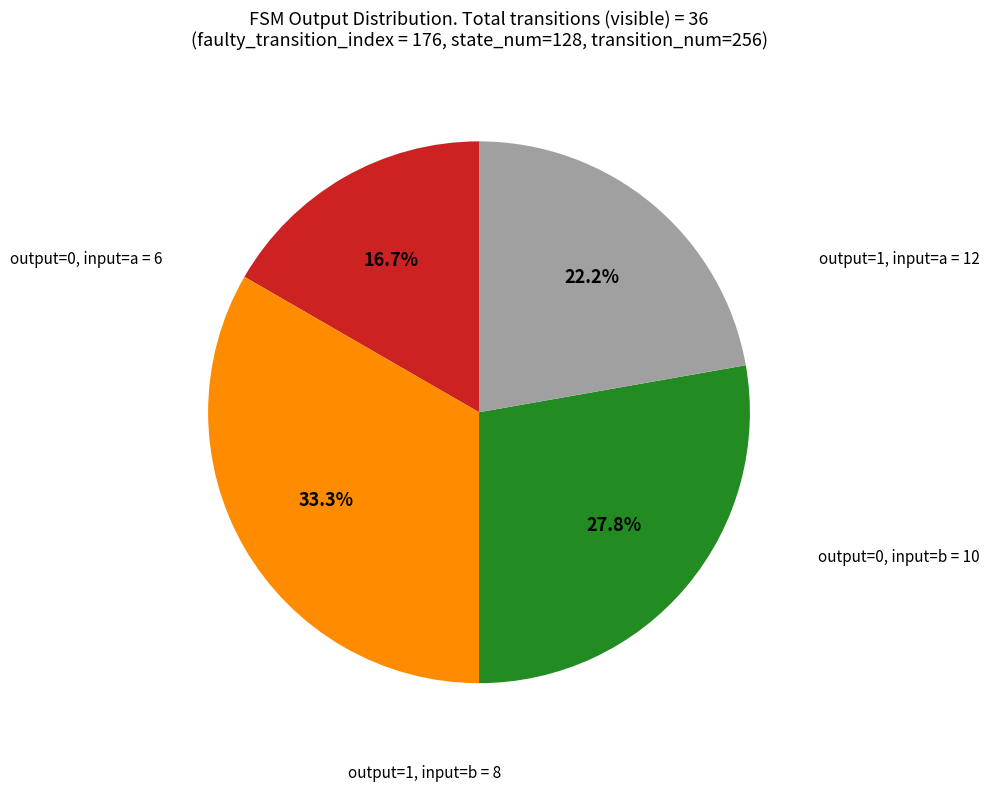

Does any single category account for the majority?

No